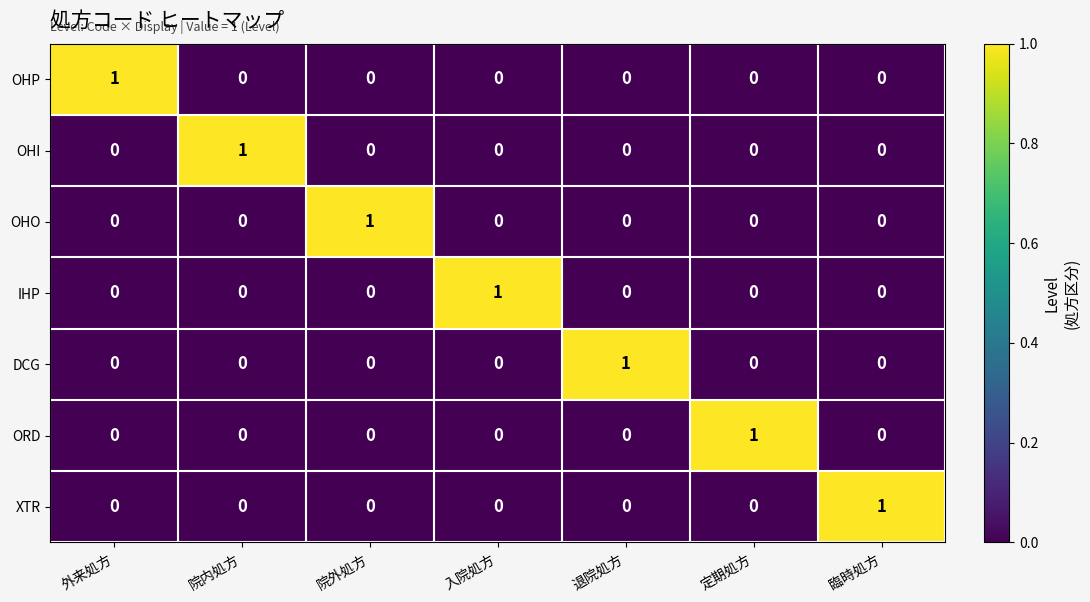

Which category has the highest value in the XTR series?

臨時処方